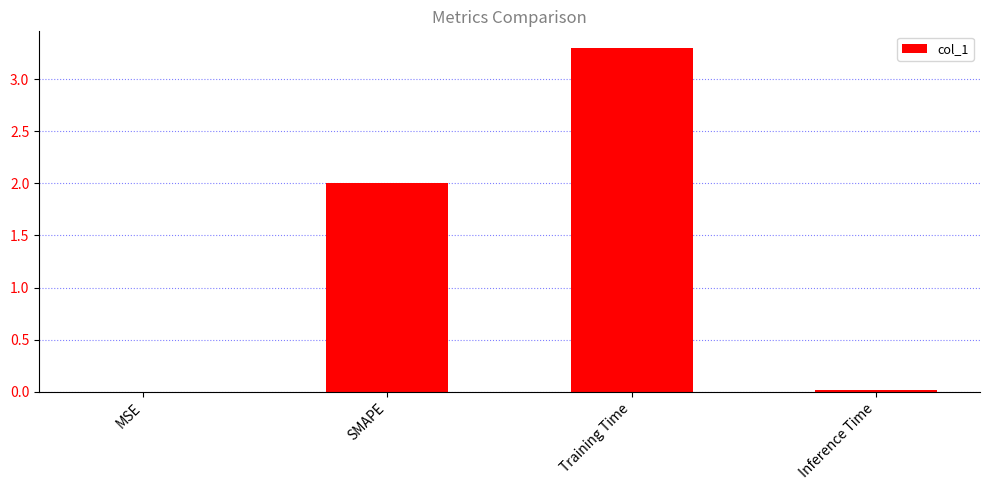

Read the value at Training Time.

3.3